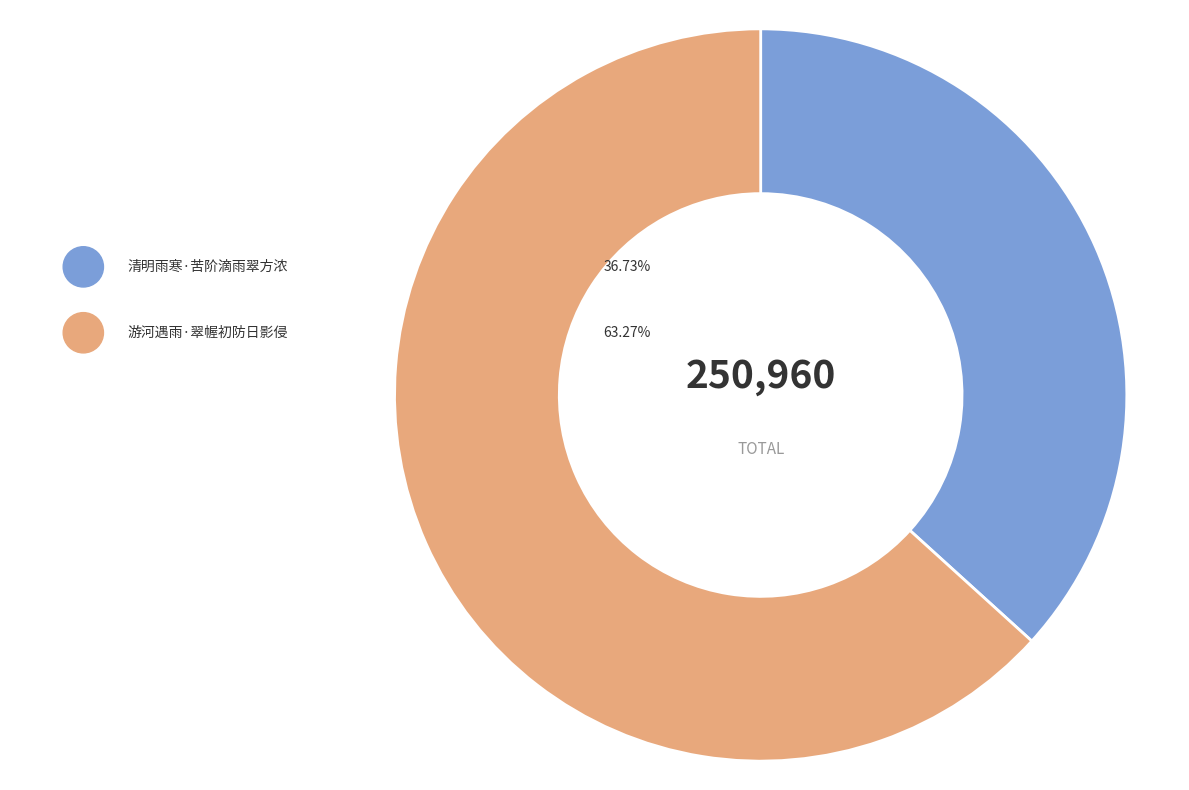

Is there a majority slice in this chart?

Yes